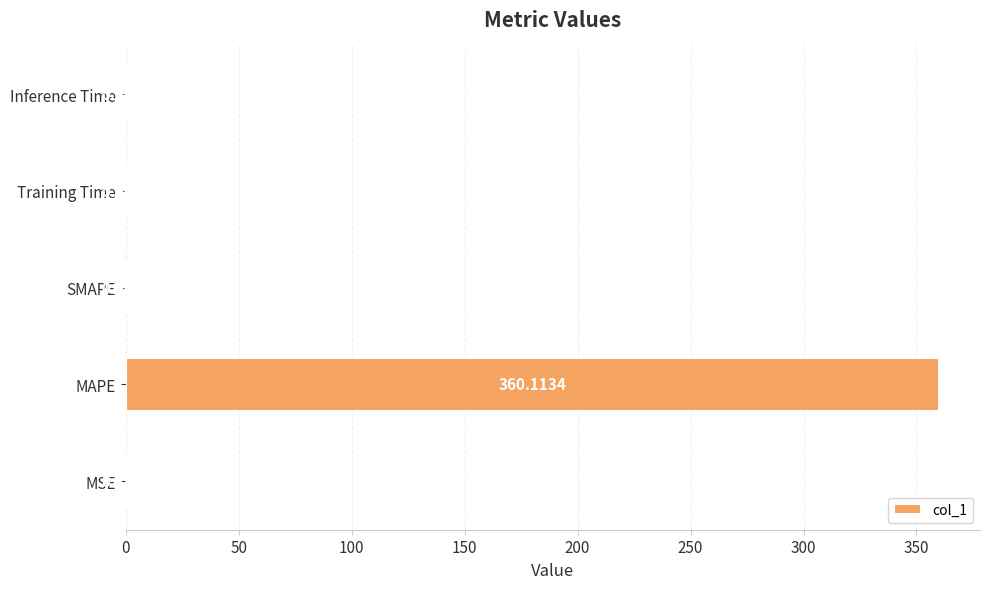

At which label is the value closest to 180?

MSE